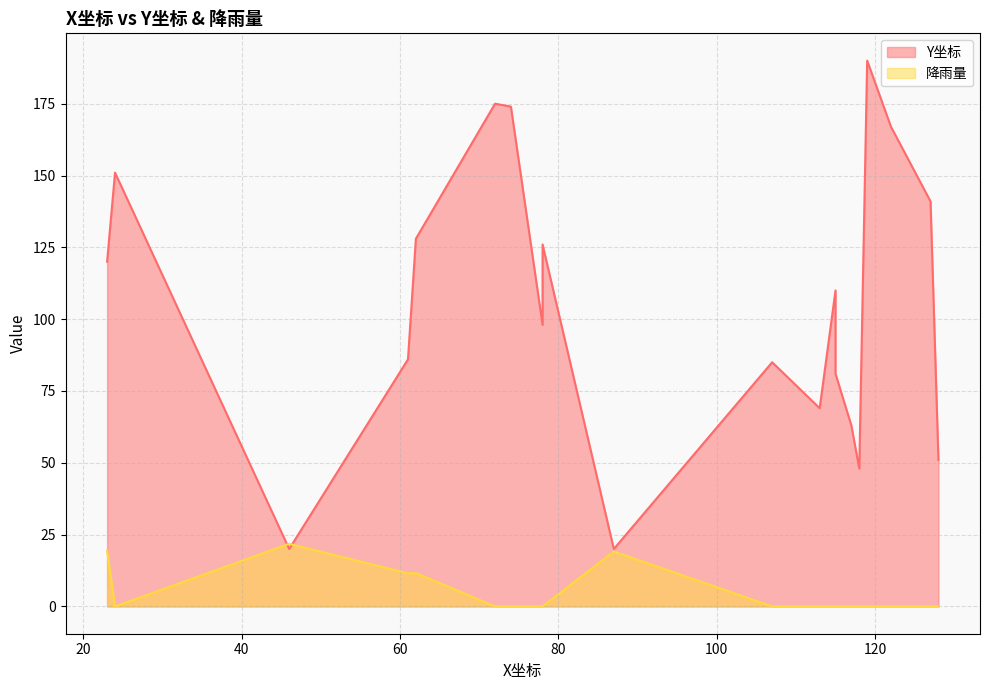

True or false: Y坐标 and 降雨量 cross at least once.

True